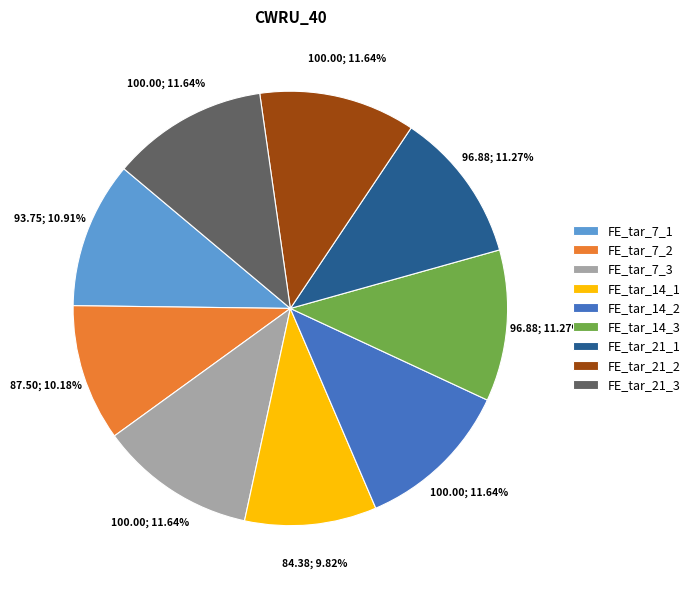

Is the sum of FE_tar_7_1 and FE_tar_14_1 greater than half?

No